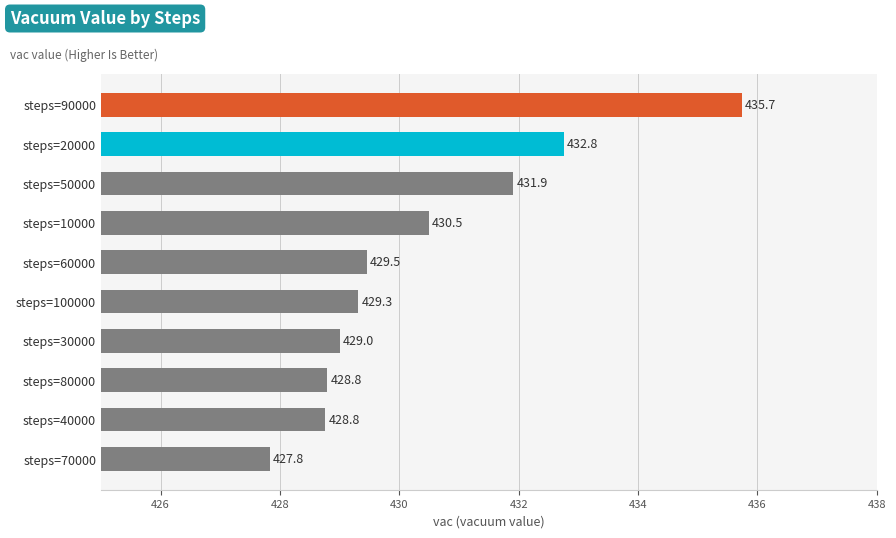

The chart shows a value of 625.1 at steps=30000. True or false?

False